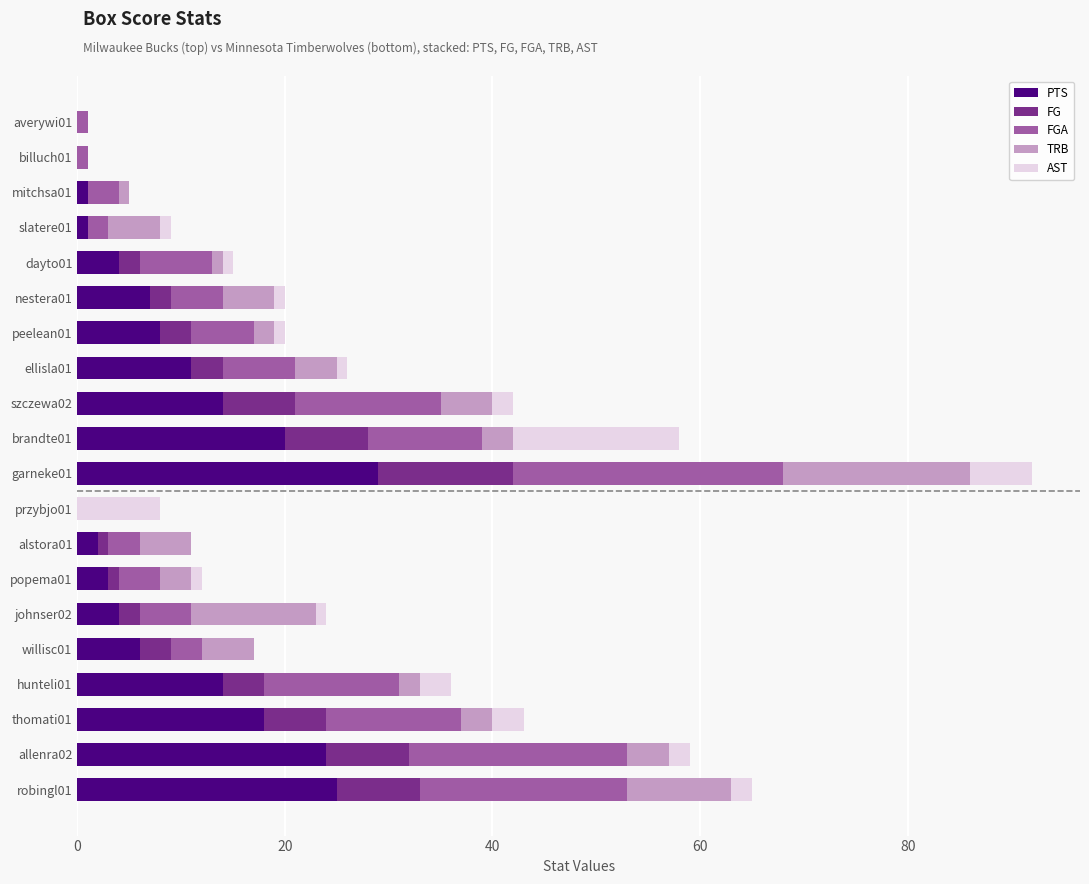

What is the maximum value for PTS?

29